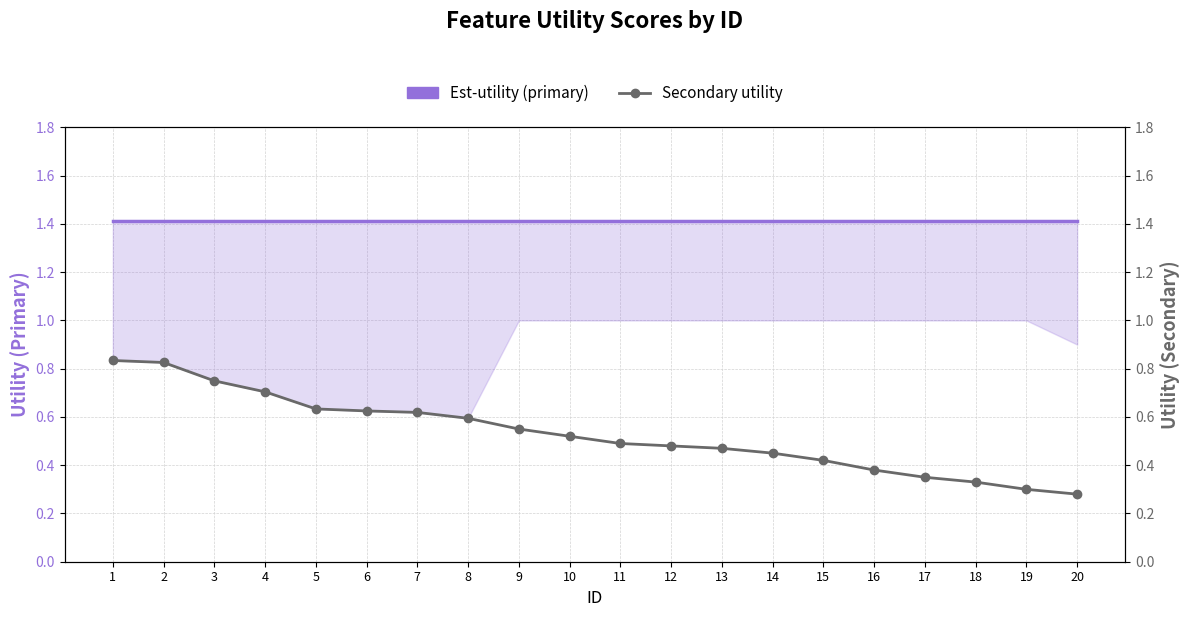

How many lines are shown in the chart?

2